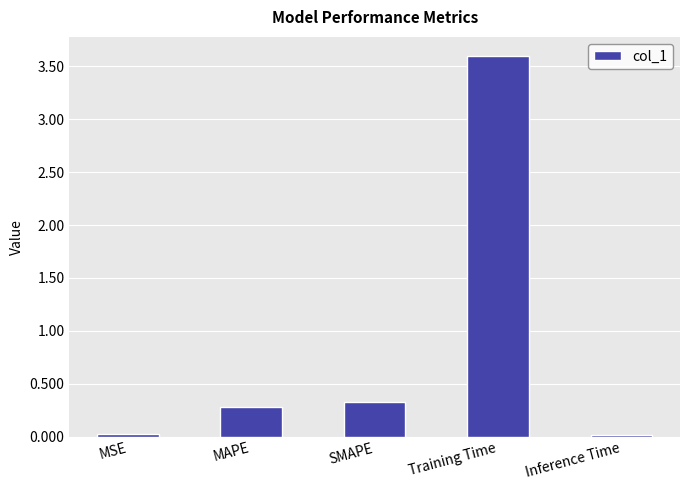

What is the difference between the values at SMAPE and Training Time?

3.3